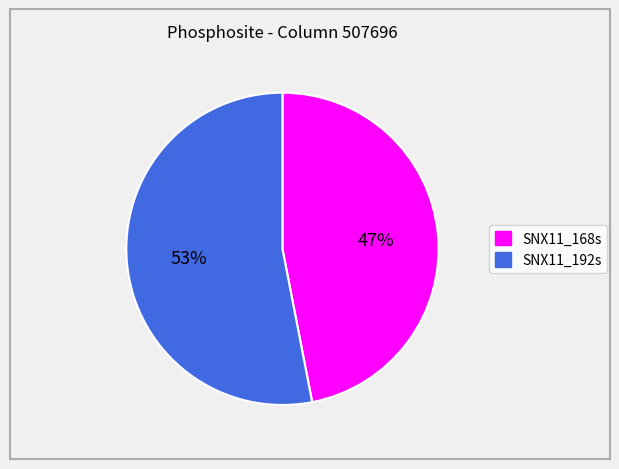

To the nearest percent, what is the difference between the largest and smallest slice percentages?

6%